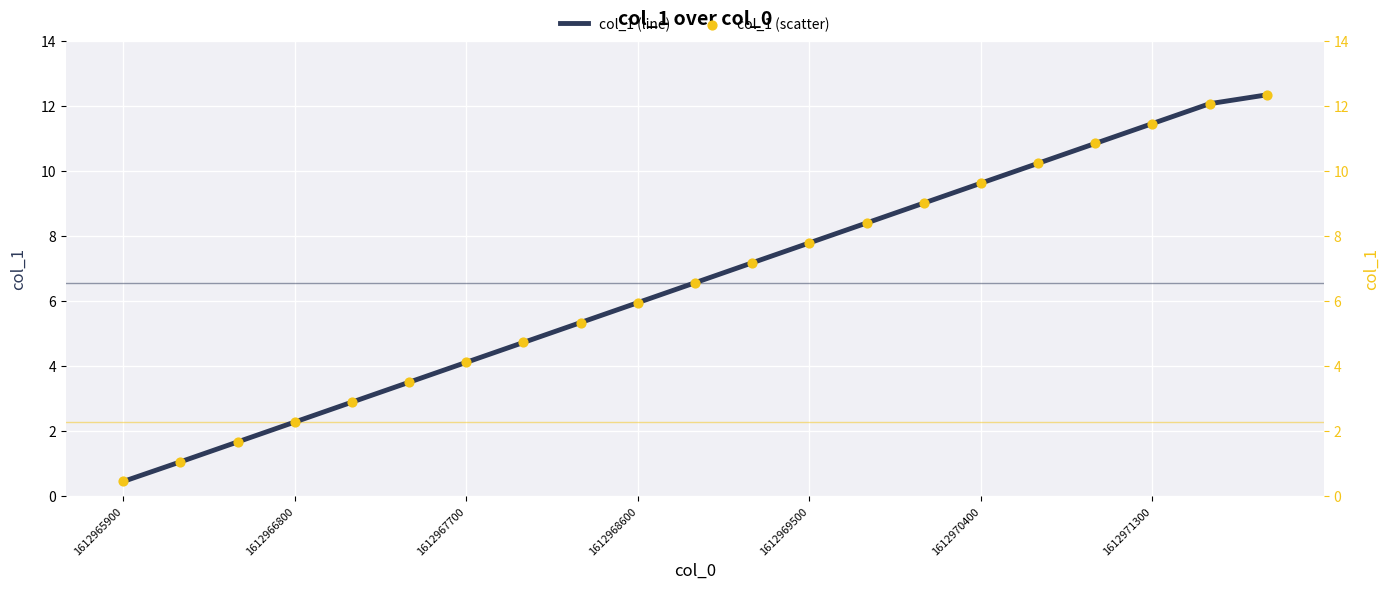

Which series has the largest Y range (max minus min)?

col_1 (line)